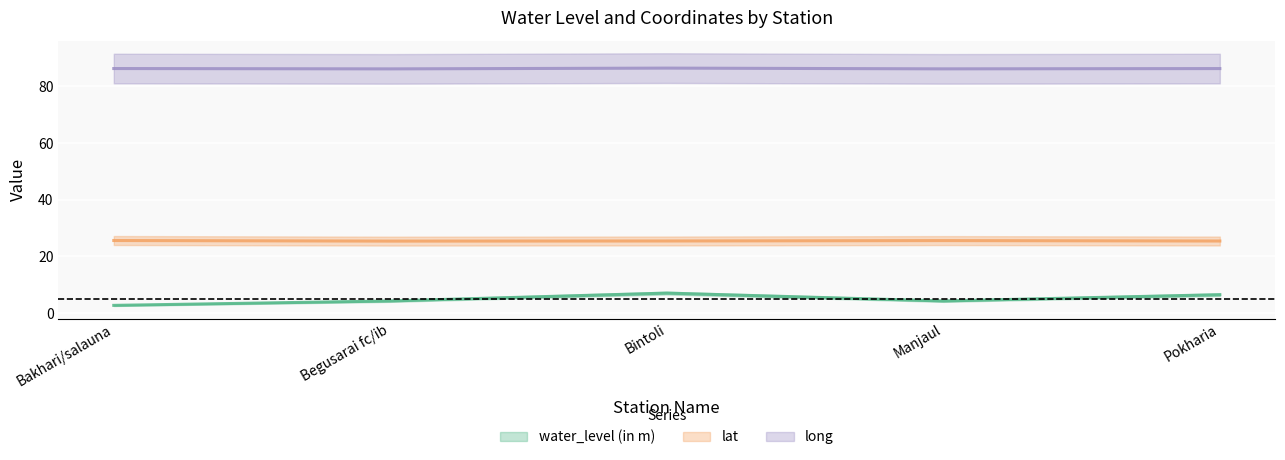

Is this an area chart (filled region under the line)?

No